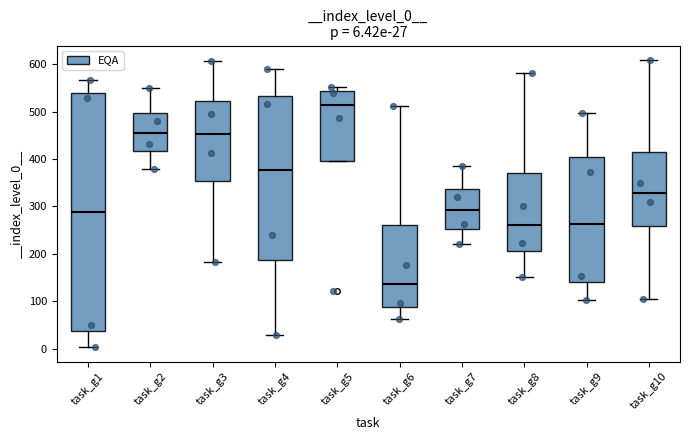

Comparing the boxes themselves (not the whiskers), which one is the tallest?

task_g1